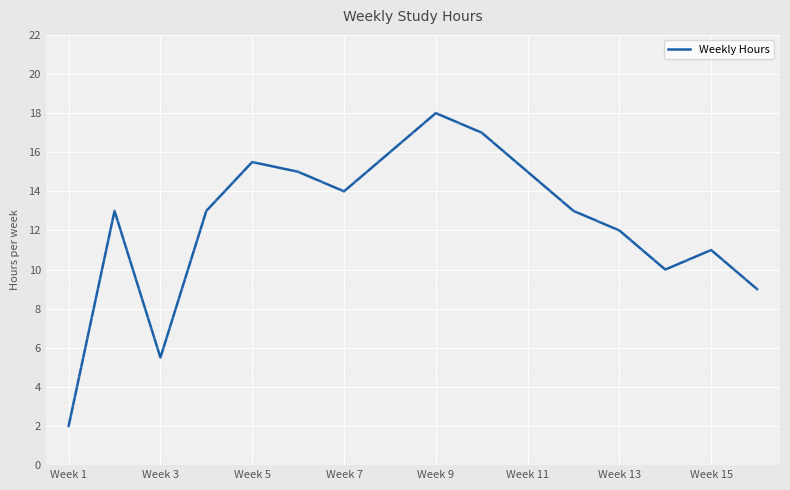

What is the minimum value shown in the chart?

2.0